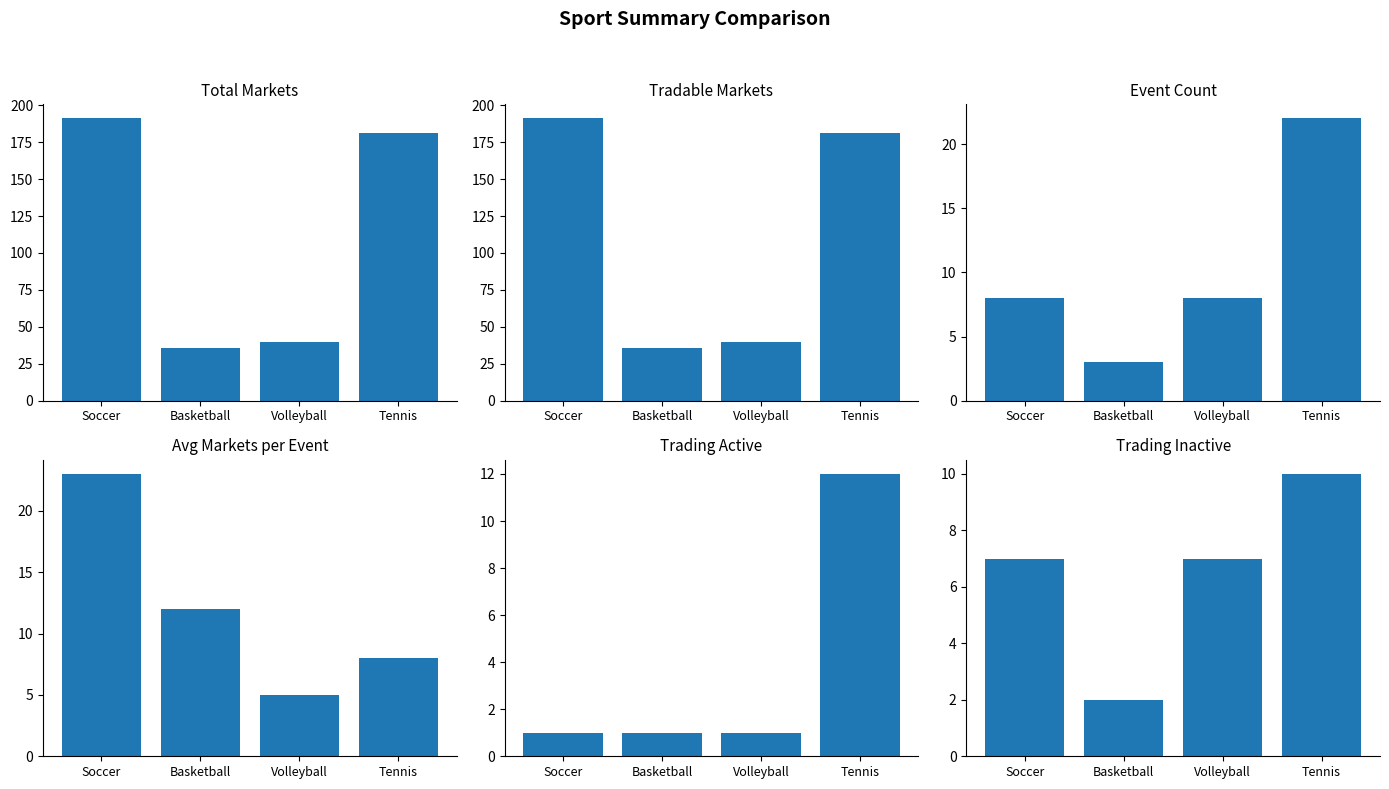

At Soccer, list the series in order from largest to smallest.

Total Markets, Tradable Markets, Avg Markets per Event, Event Count, Trading Inactive, Trading Active